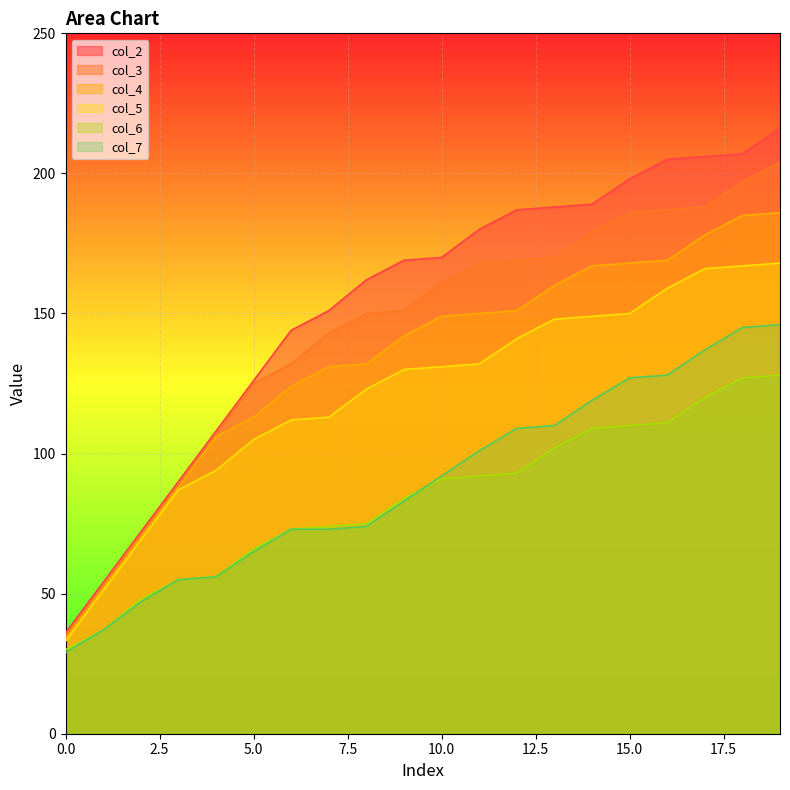

Reading left to right, extract all data points from this chart.

col_2: 0=36	1=54	2=72	3=90	4=108	5=126	6=144	7=151	8=162	9=169	10=170	11=180	12=187	13=188	14=189	15=198	16=205	17=206	18=207	19=216
col_3: 0=35	1=53	2=71	3=89	4=107	5=125	6=132	7=143	8=150	9=151	10=161	11=168	12=169	13=170	14=179	15=186	16=187	17=188	18=197	19=204
col_4: 0=34	1=52	2=70	3=88	4=106	5=113	6=124	7=131	8=132	9=142	10=149	11=150	12=151	13=160	14=167	15=168	16=169	17=178	18=185	19=186
col_5: 0=33	1=51	2=69	3=87	4=94	5=105	6=112	7=113	8=123	9=130	10=131	11=132	12=141	13=148	14=149	15=150	16=159	17=166	18=167	19=168
col_6: 0=30	1=37	2=48	3=55	4=56	5=66	6=73	7=74	8=75	9=84	10=91	11=92	12=93	13=102	14=109	15=110	16=111	17=120	18=127	19=128
col_7: 0=29	1=37	2=47	3=55	4=56	5=65	6=73	7=73	8=74	9=83	10=92	11=101	12=109	13=110	14=119	15=127	16=128	17=137	18=145	19=146